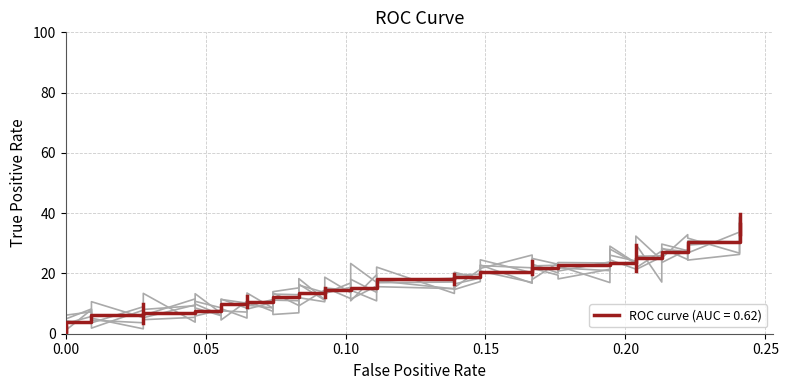

Where is the data nearest to the value 0?

fpr